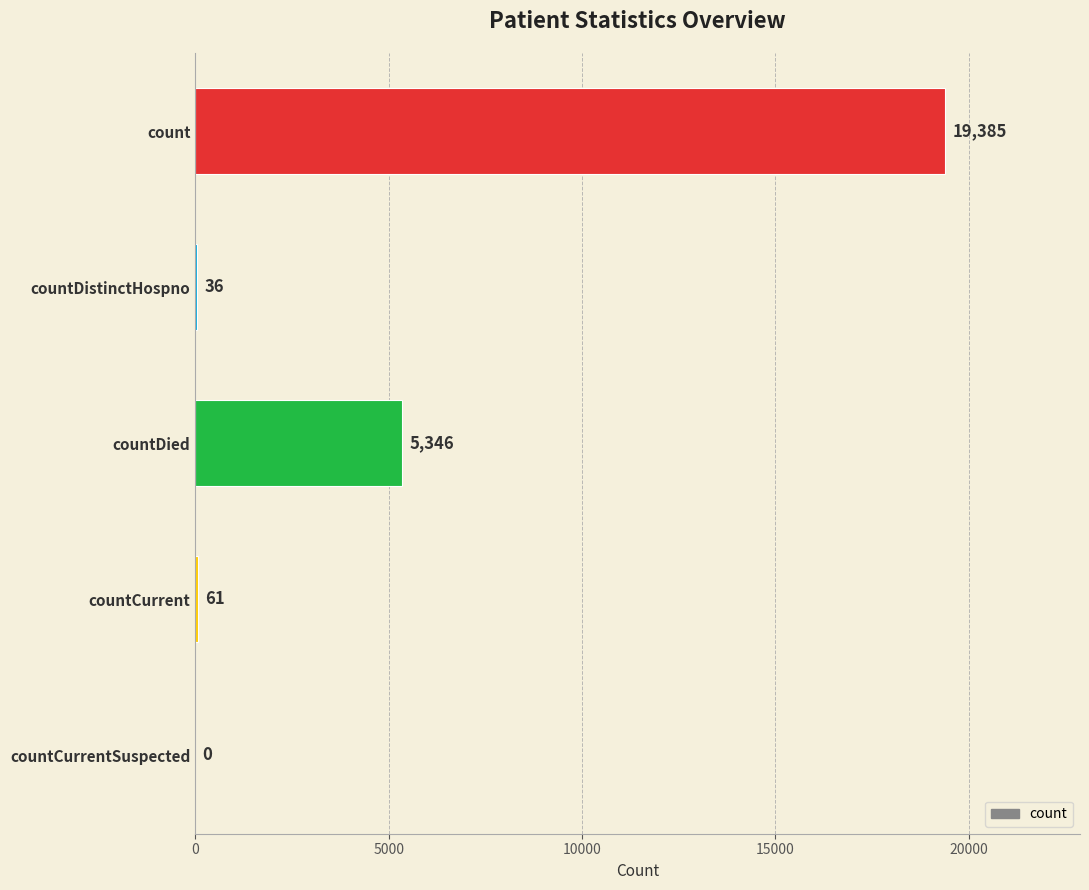

What is the average value?

4966